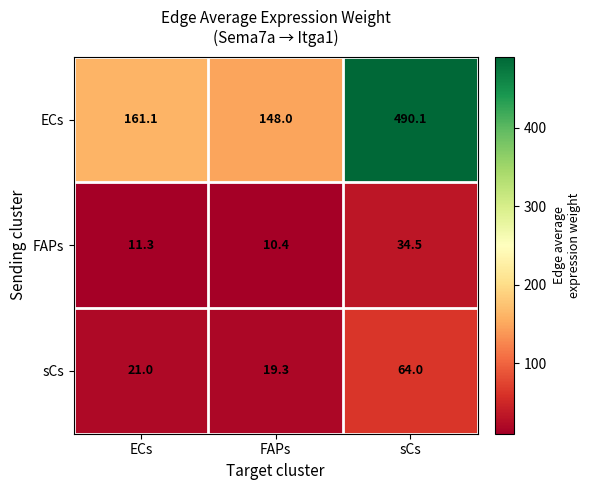

List the series in order of their peak value, lowest first.

FAPs, sCs, ECs